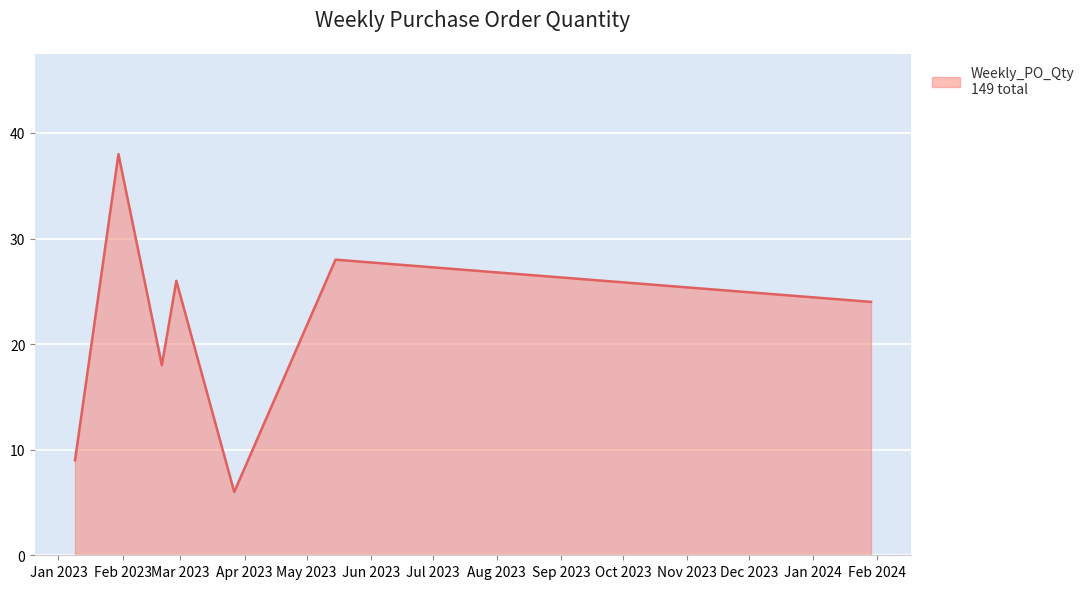

What is the smallest value displayed?

6